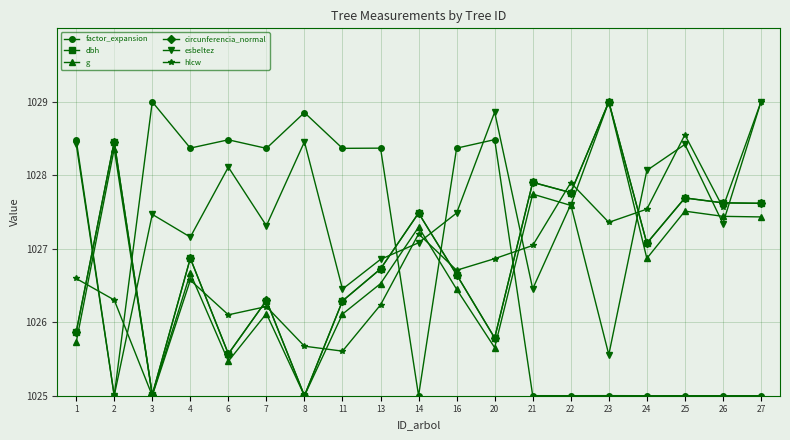

Between which two adjacent categories do g and factor_expansion first intersect?

1 and 2